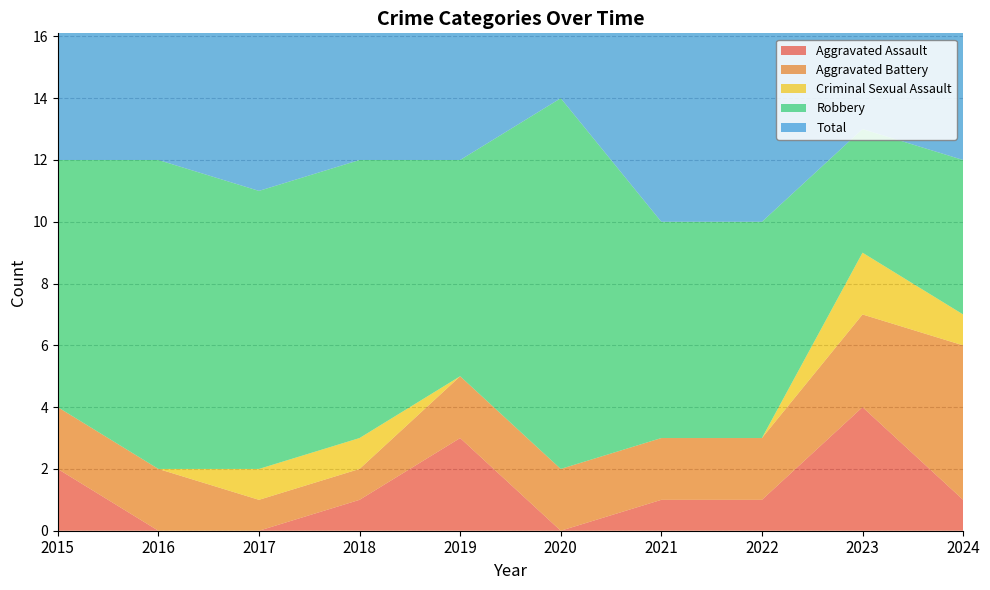

Reading right to left, what are all the values shown in this chart?

Aggravated Assault: 1	4	1	1	0	3	1	0	0	2
Aggravated Battery: 5	3	2	2	2	2	1	1	2	2
Criminal Sexual Assault: 1	2	0	0	0	0	1	1	0	0
Robbery: 5	4	7	7	12	7	9	9	10	8
Total: 12	13	10	10	14	12	12	11	12	12